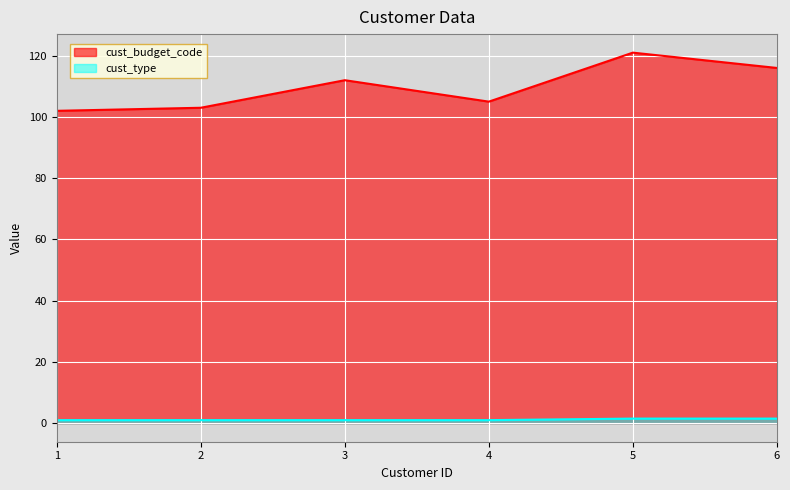

What is the smallest value displayed?

1.0